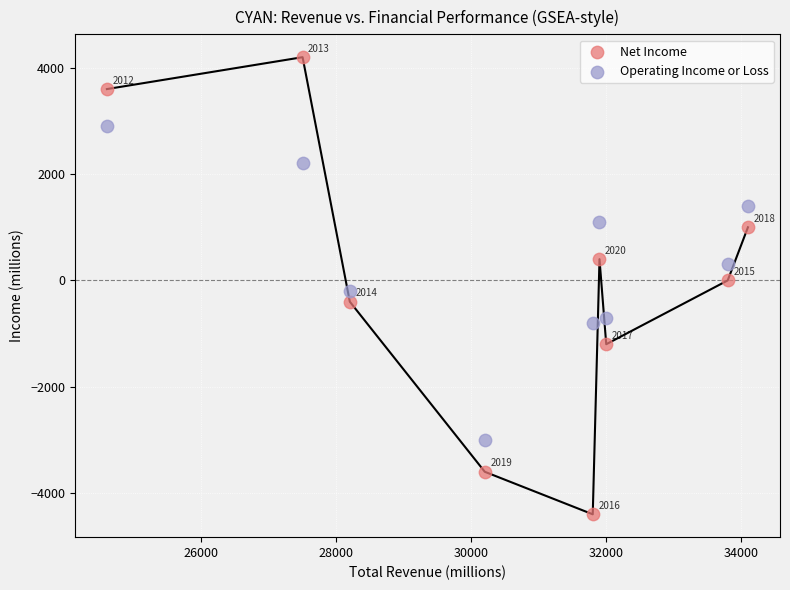

Which series has the largest Y range (max minus min)?

Net Income